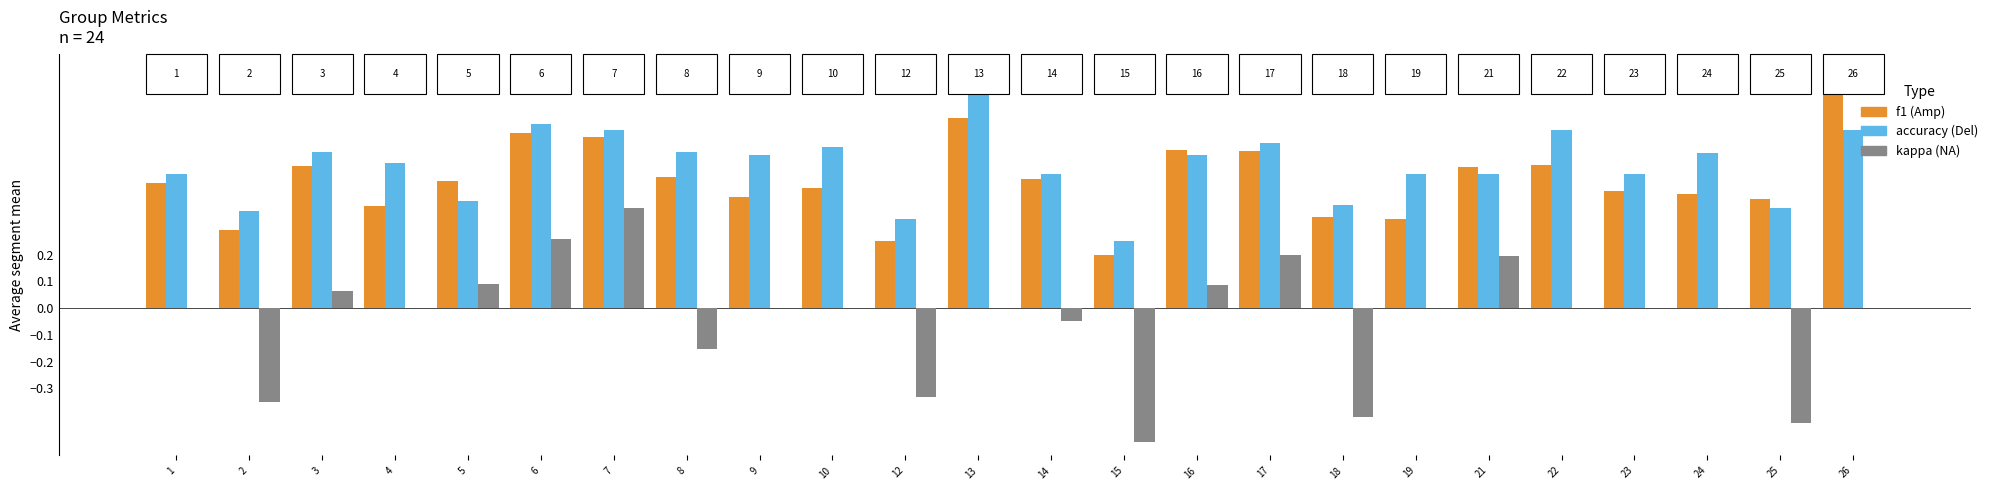

What is the total value across all series at 10?

1.1